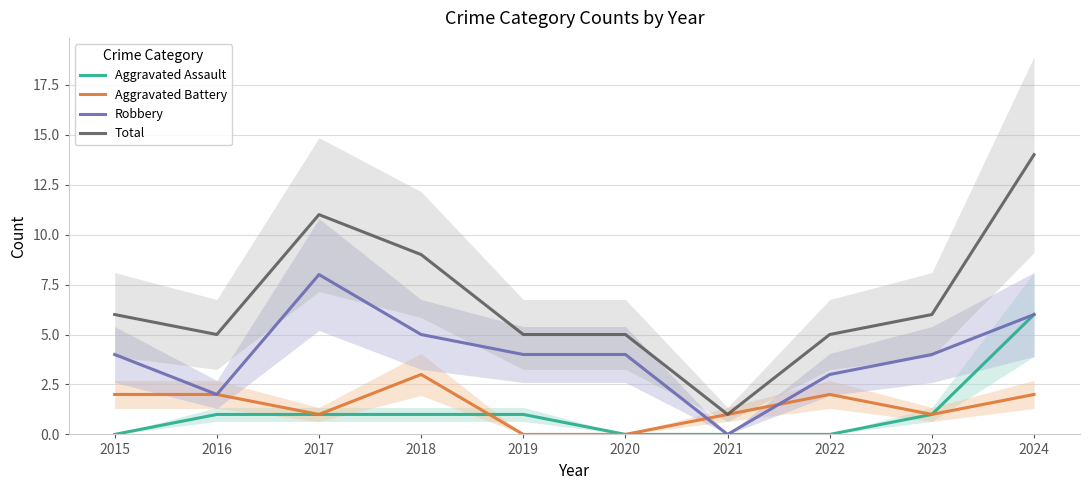

The value of Aggravated Assault at 2015 is 3. True or false?

False